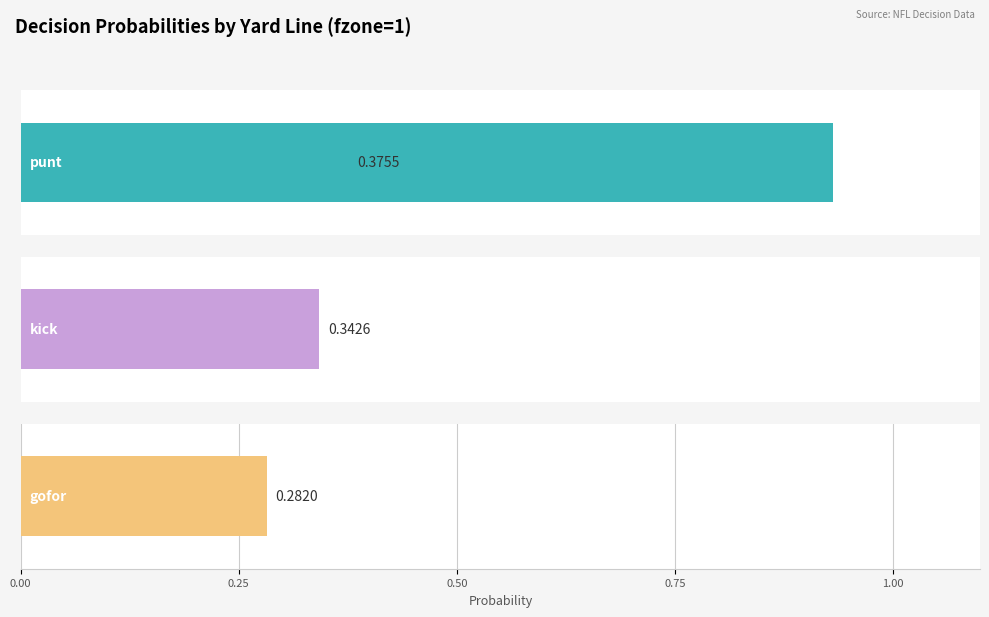

How many bars are there in each group?

3